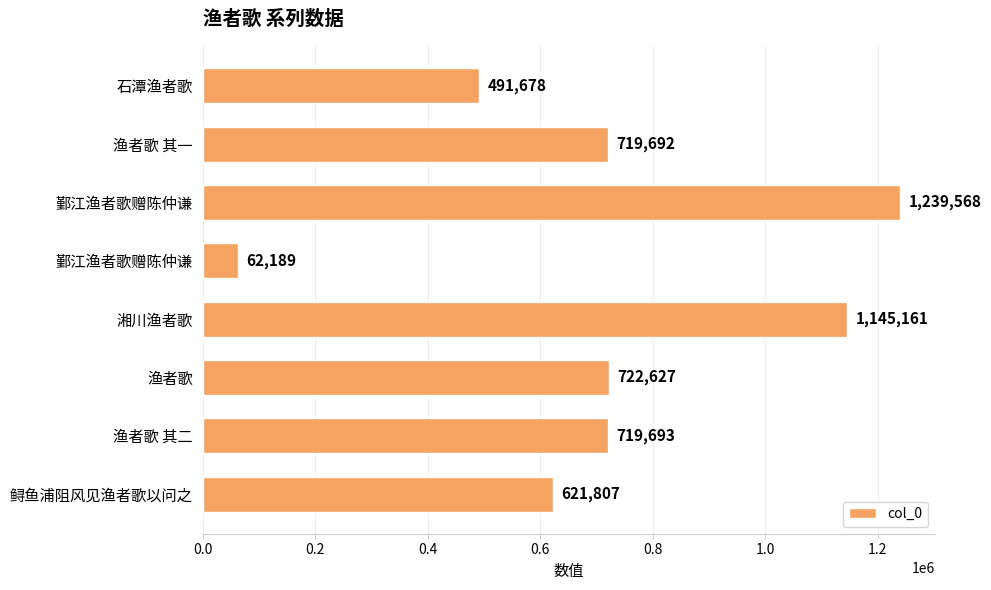

How many bars are there in total?

8